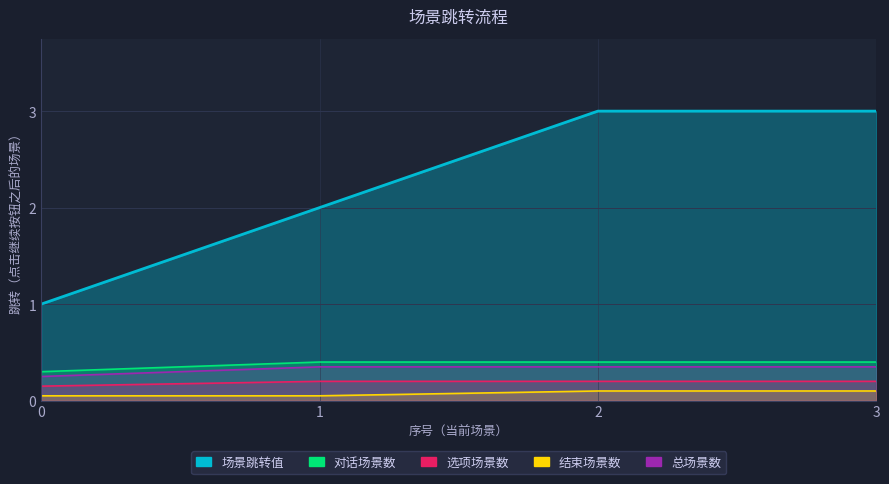

How many series are shown in this chart?

1